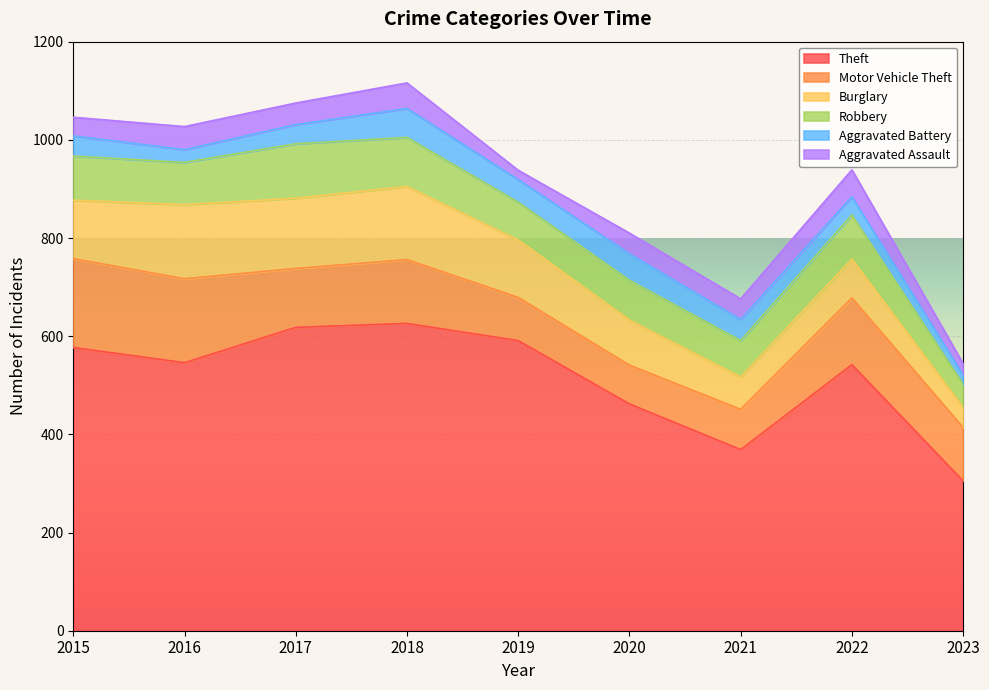

How many data points in Aggravated Assault are less than 42?

3